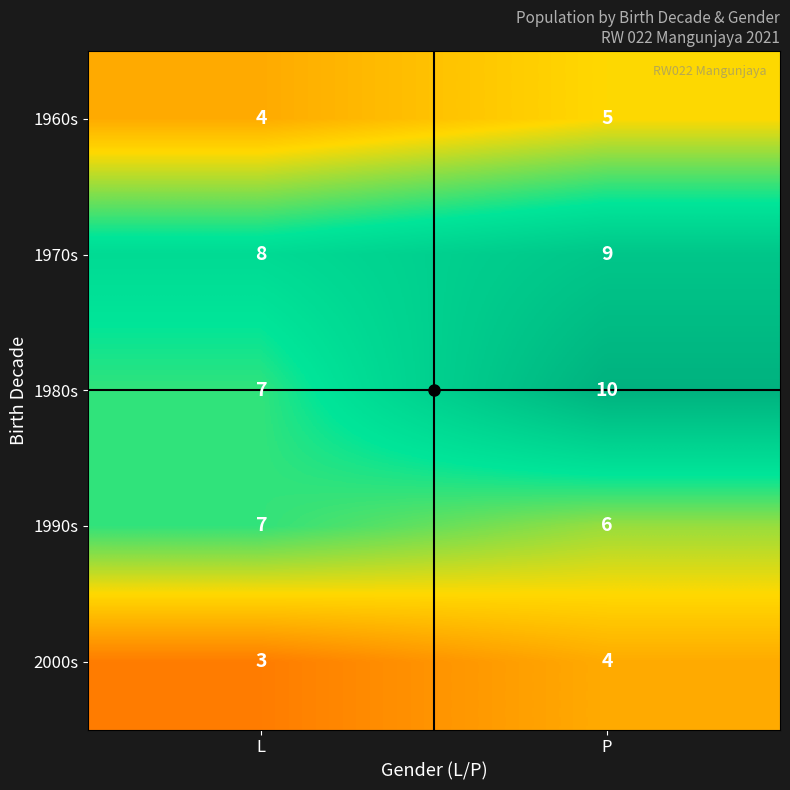

At which label does 2000s reach its minimum?

L